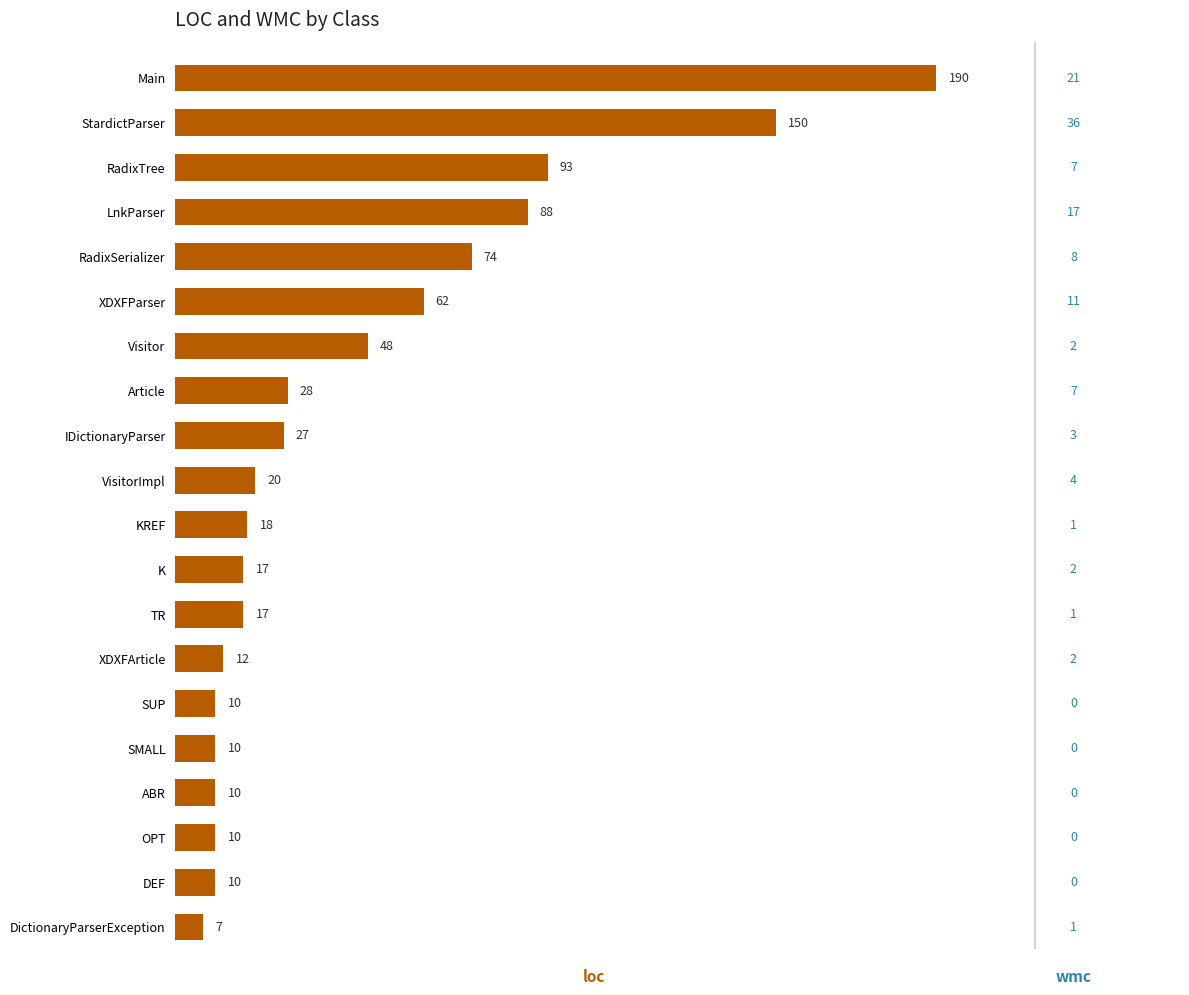

How many series are shown in this chart?

1